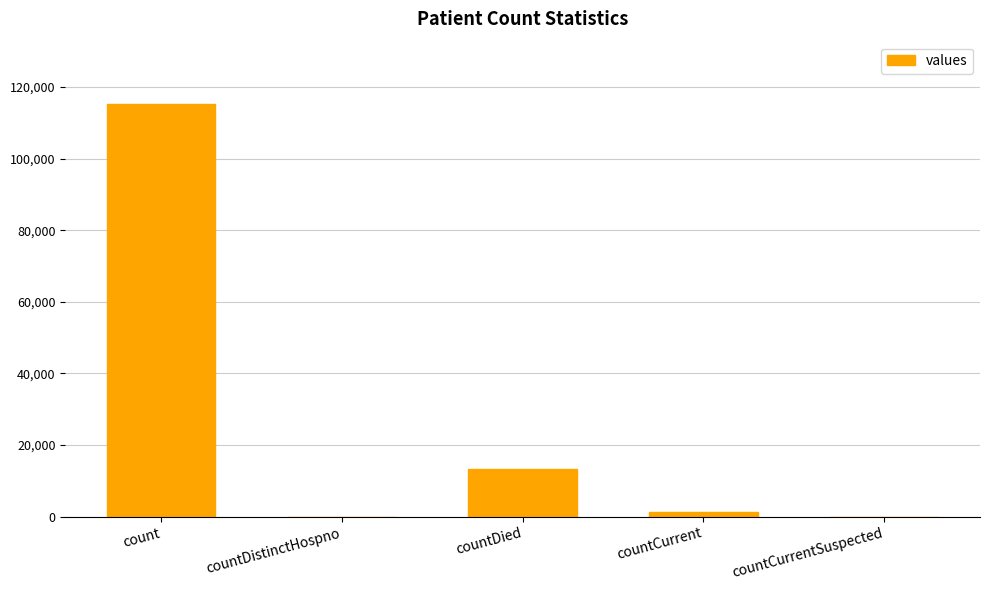

Which has a higher value, countCurrent or countDied?

countDied